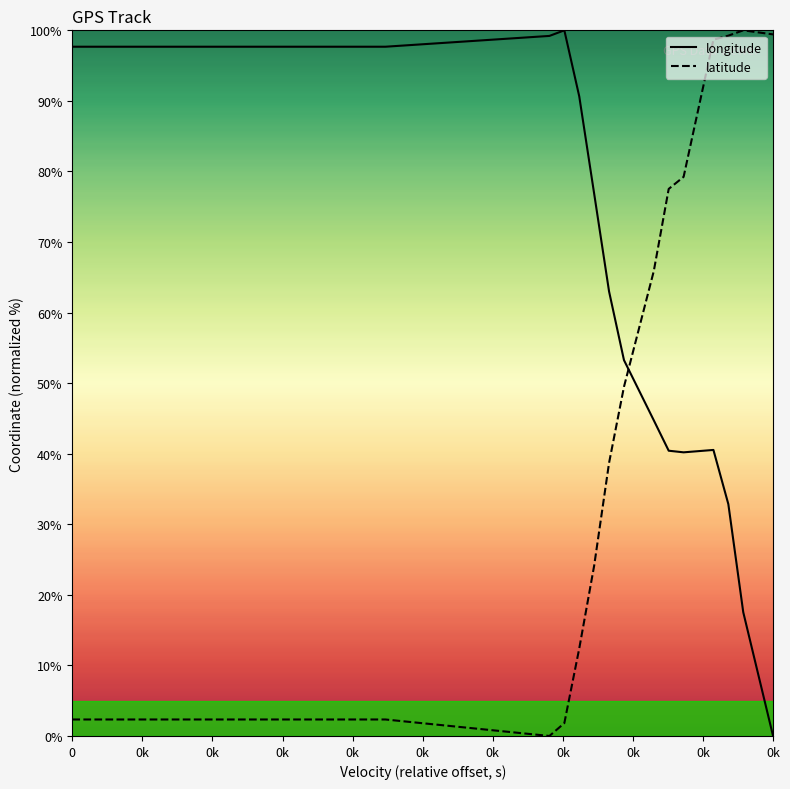

How many times do longitude and latitude cross each other?

1